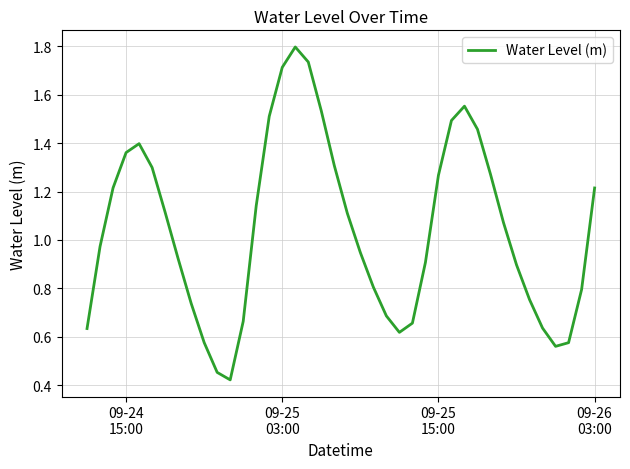

What is the sum of all values?

41.8